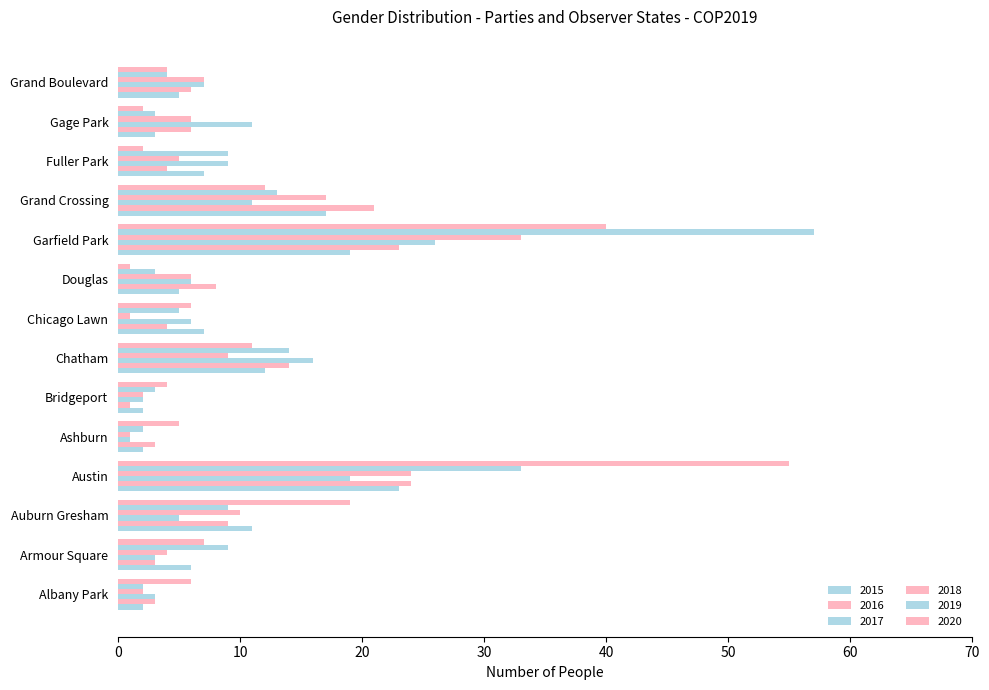

Count the number of categories in the chart.

14